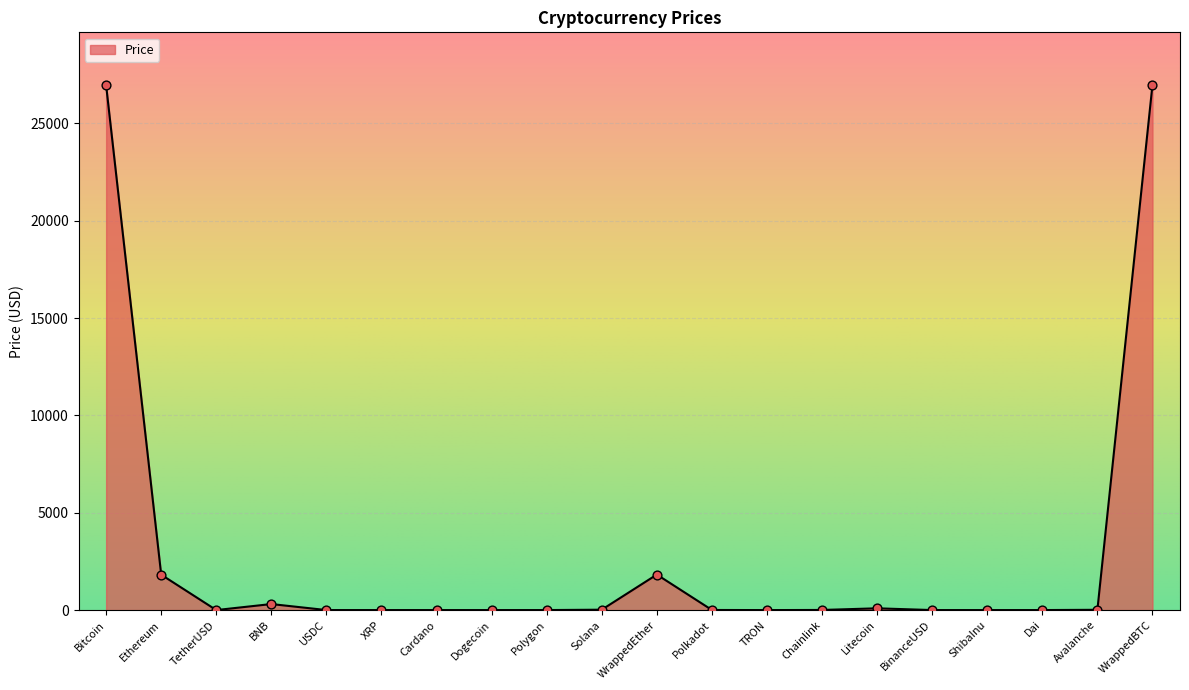

Which has a higher value, Ethereum or Dai?

Ethereum